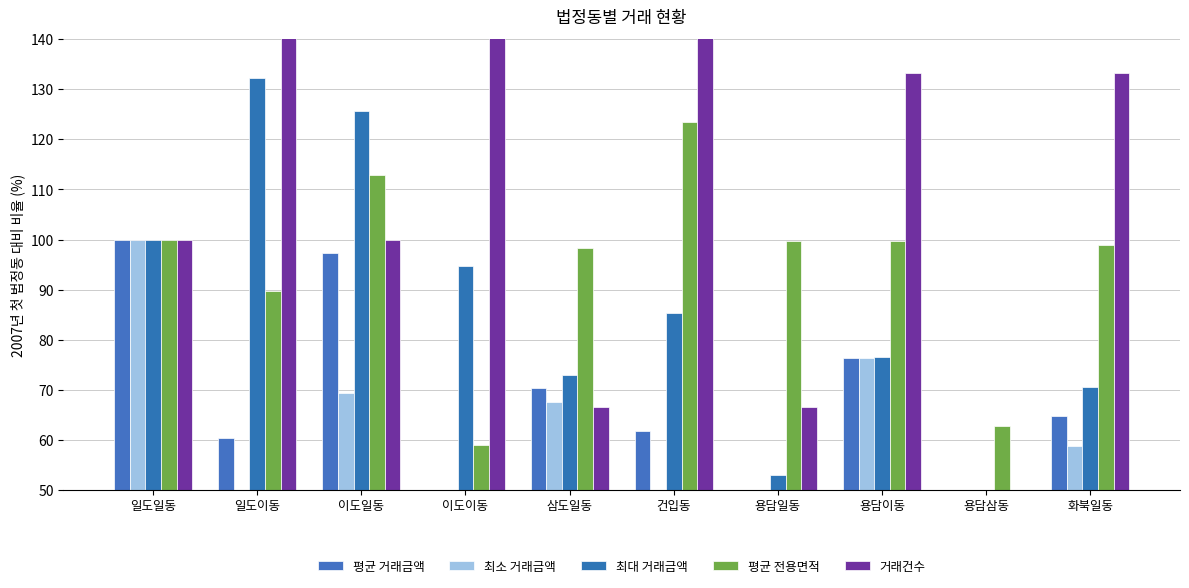

Is it true that 최소 거래금액 equals 67.6 at 삼도일동?

True